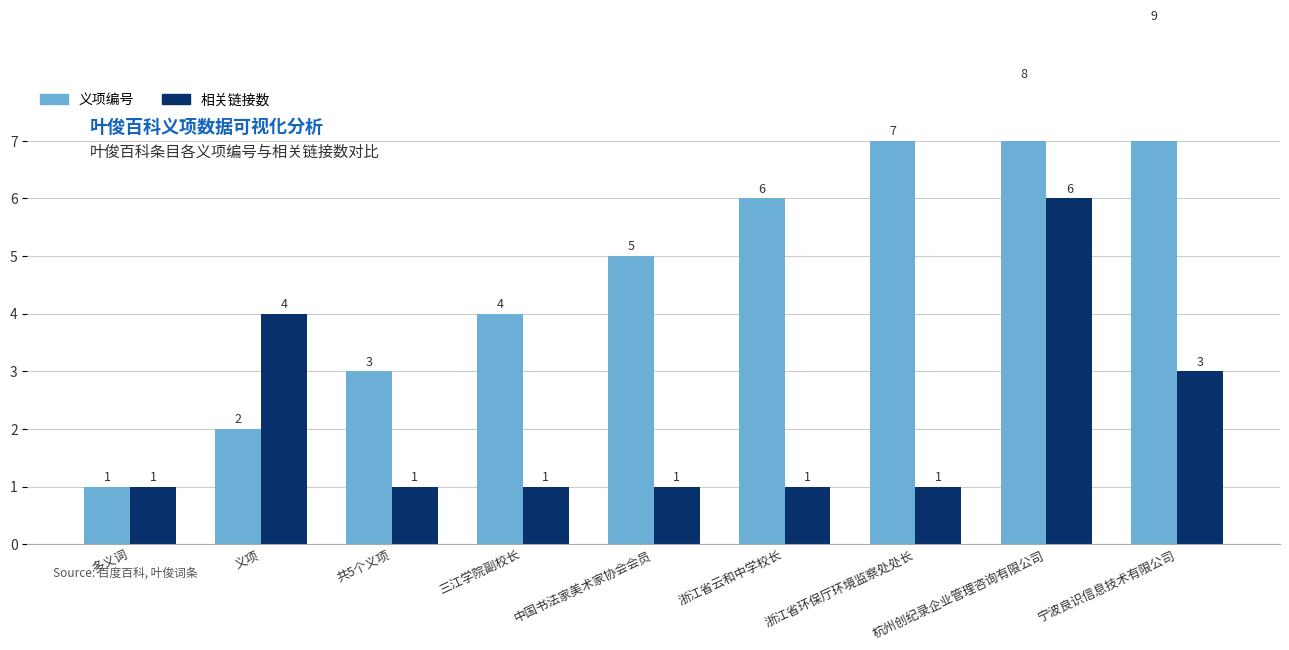

True or false: 义项编号 has a value of 10 at 杭州创纪录企业管理咨询有限公司.

False